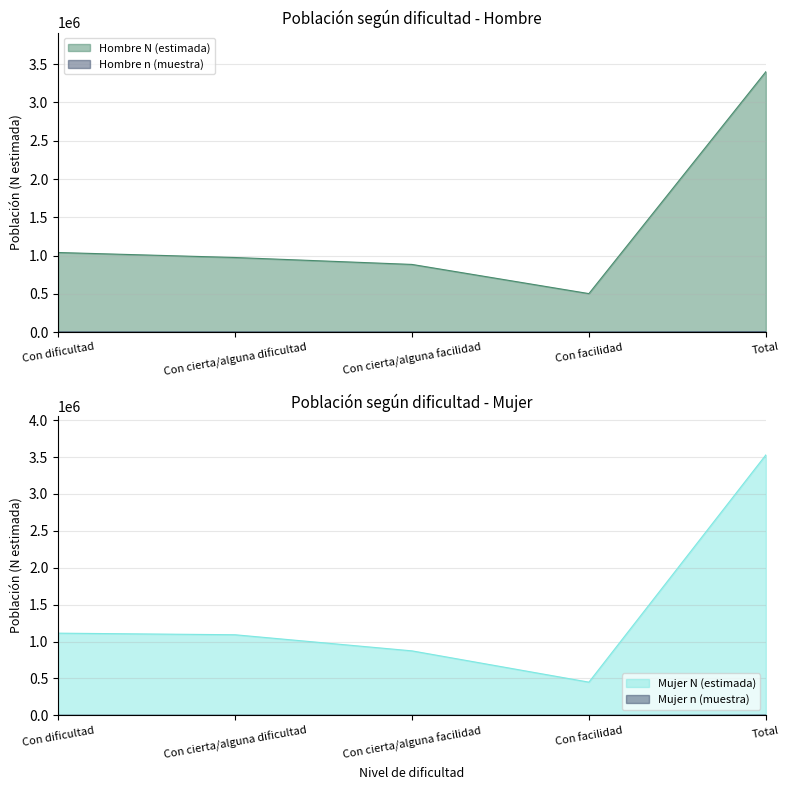

True or false: Hombre n (muestra) has a value of 1283 at Con dificultad.

False